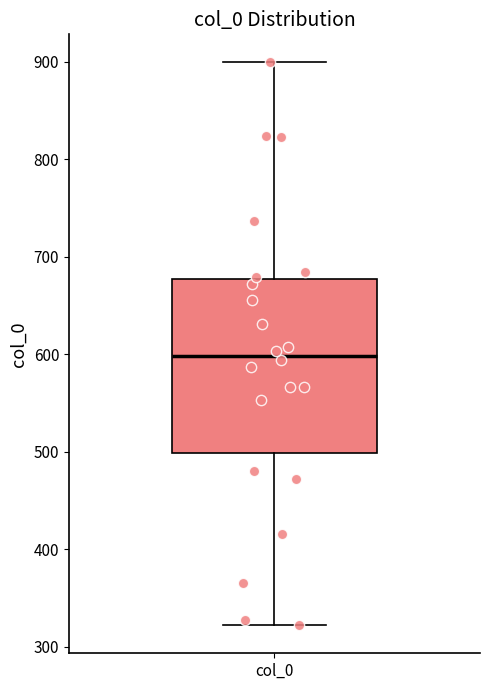

Read this box plot against the y-axis: the position of the median line, the range covered by the box, and the ends of both whiskers. The values are not printed on the chart, so give them approximately, as read against the axis.

median 600, box 500 to 680, whiskers 320 to 900